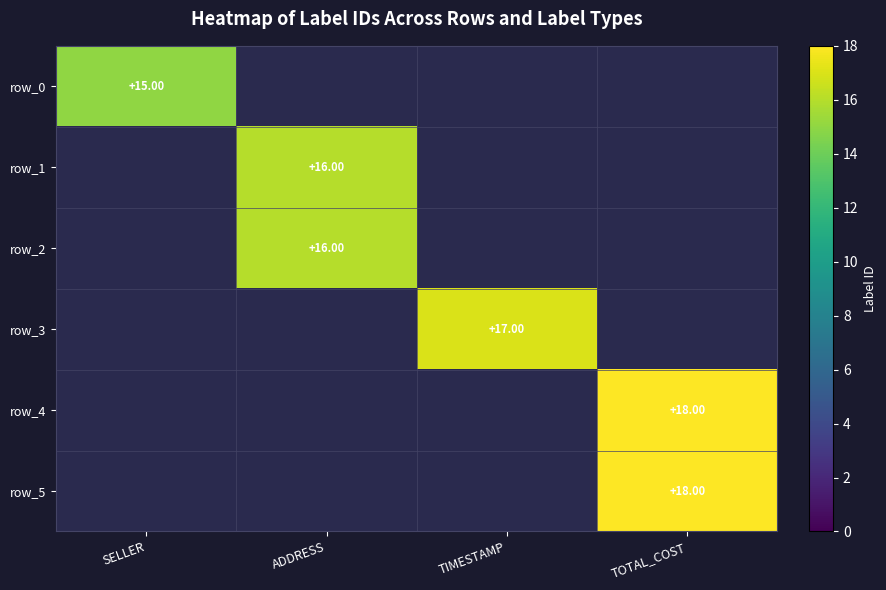

What is the total value across all series at ADDRESS?

32